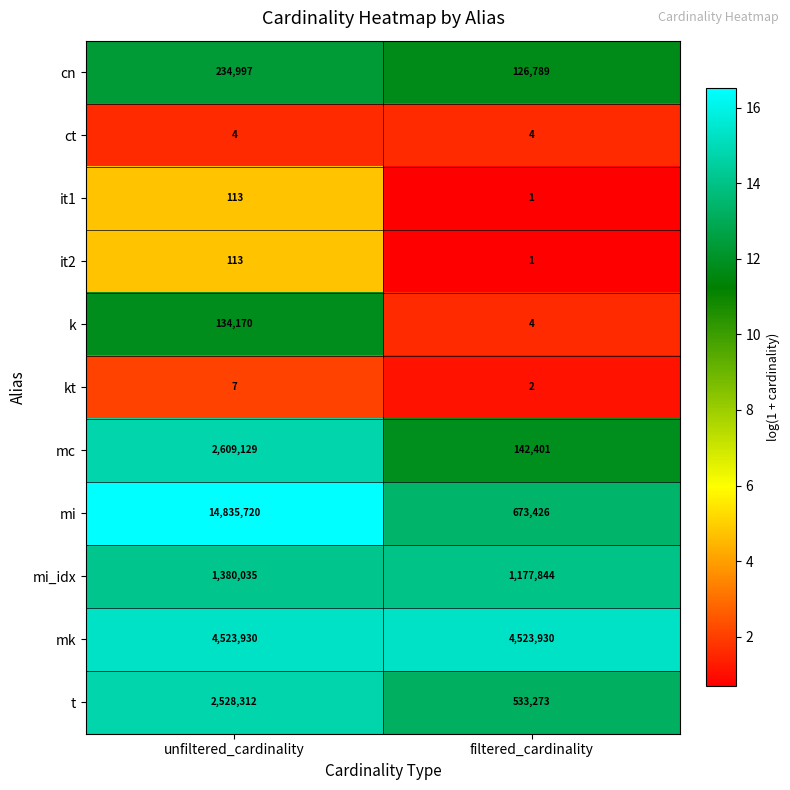

The value of mc at unfiltered_cardinality is 1344253. True or false?

False